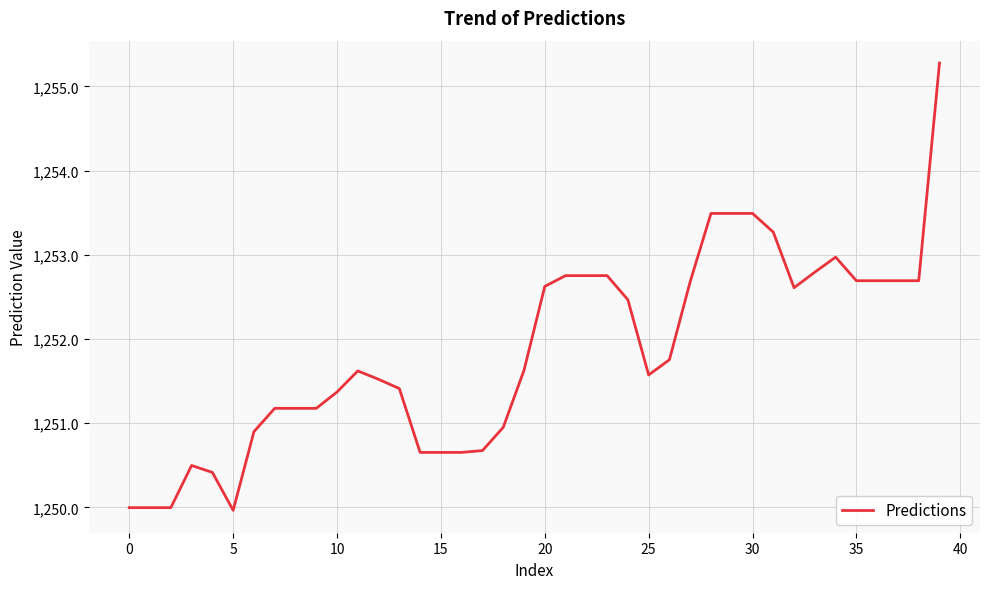

Count the number of categories in the chart.

40